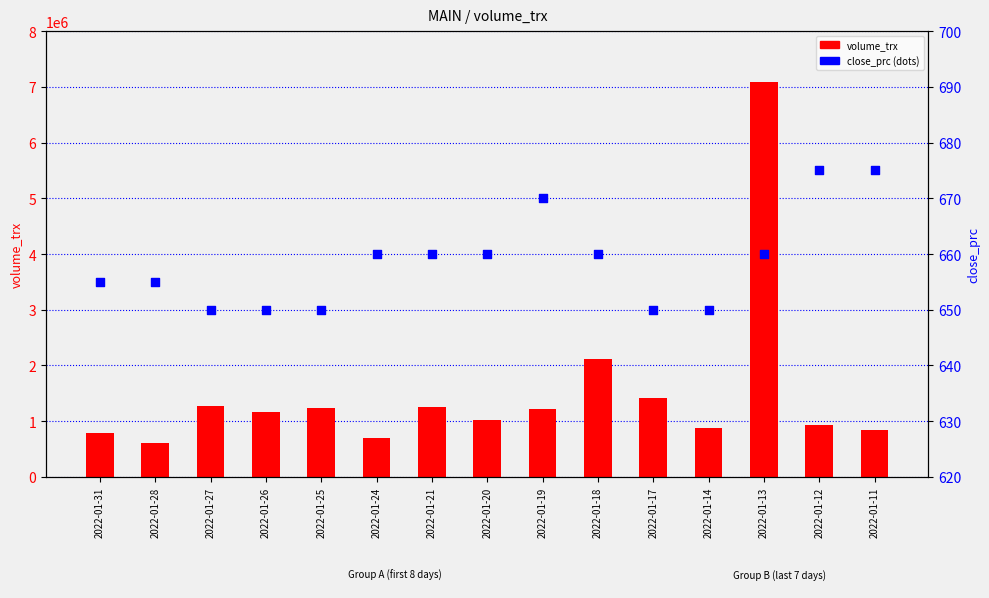

What is the total value across all series at 2022-01-17?

1408550